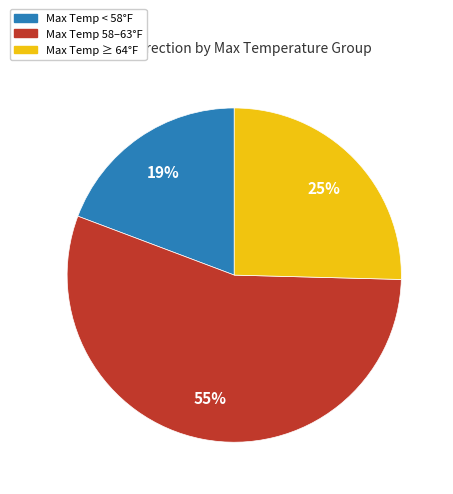

Does any single category account for the majority?

Yes